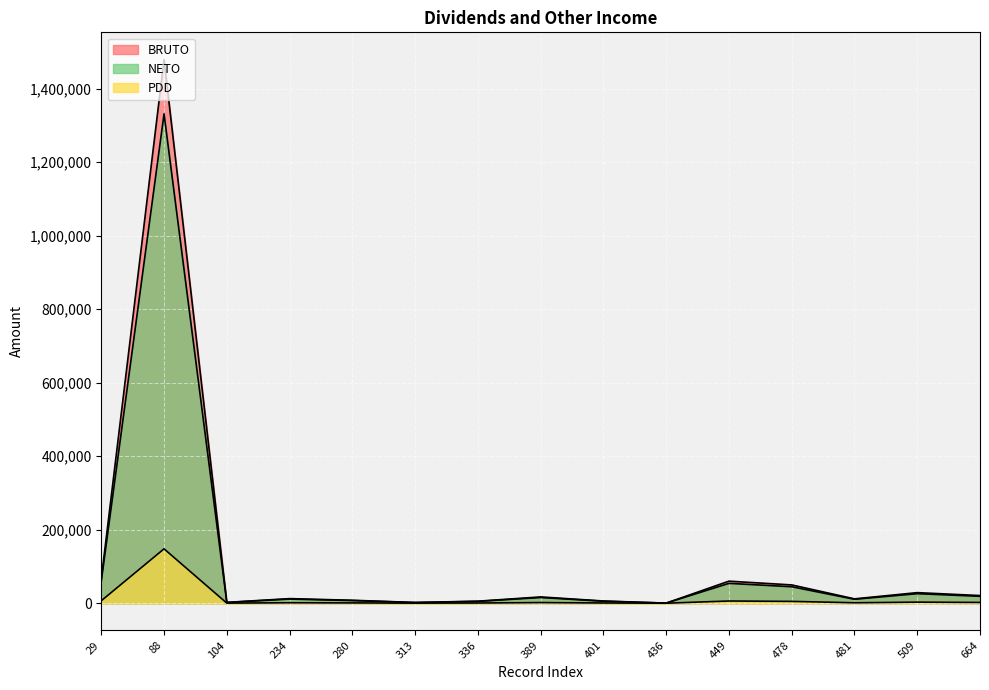

How many lines are shown in the chart?

3